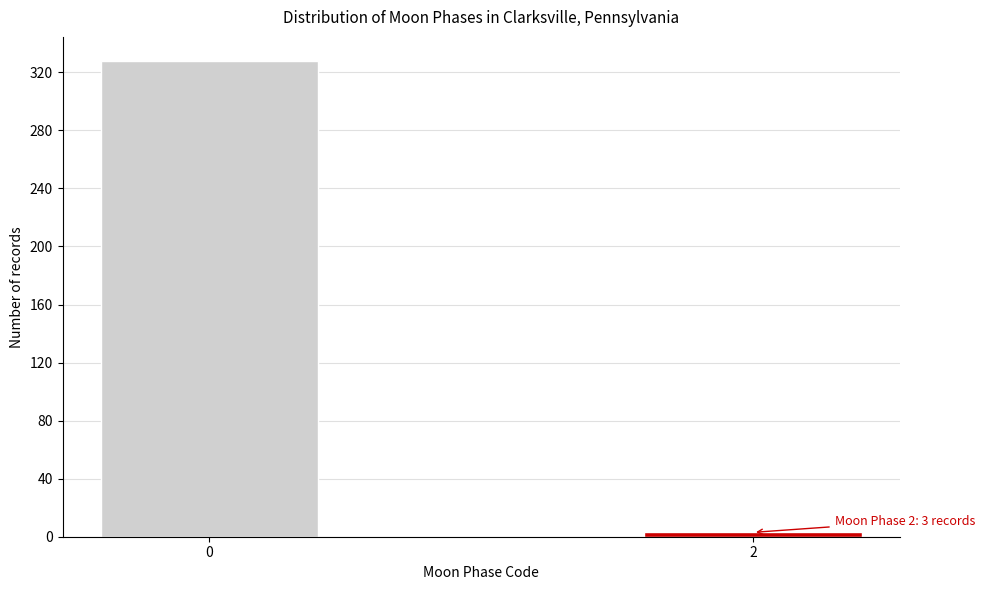

Reading left to right, transcribe all the data shown in this chart.

328	3